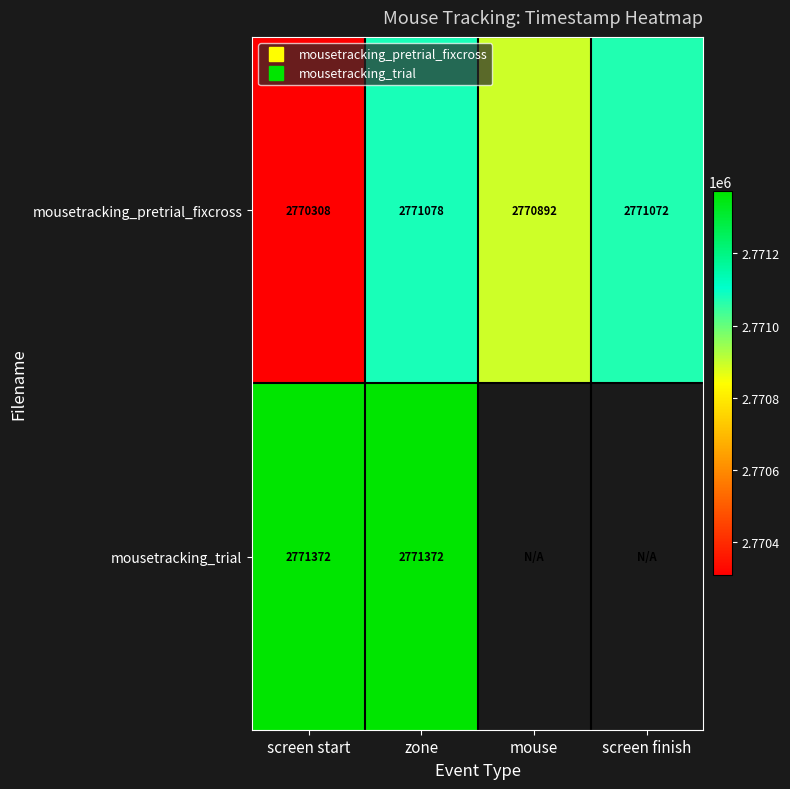

At which label does mousetracking_pretrial_fixcross first exceed 2771071?

zone